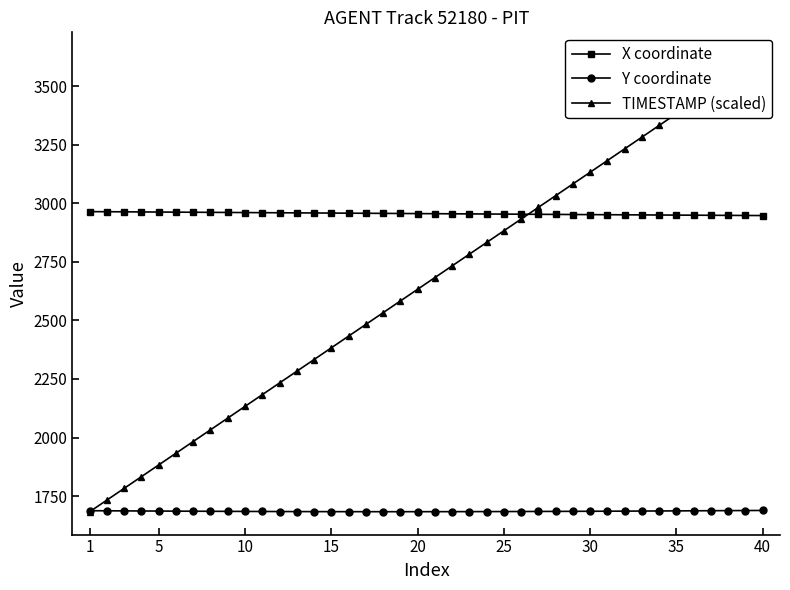

List the series in order of their overall mean, highest first.

X coordinate, TIMESTAMP (scaled), Y coordinate